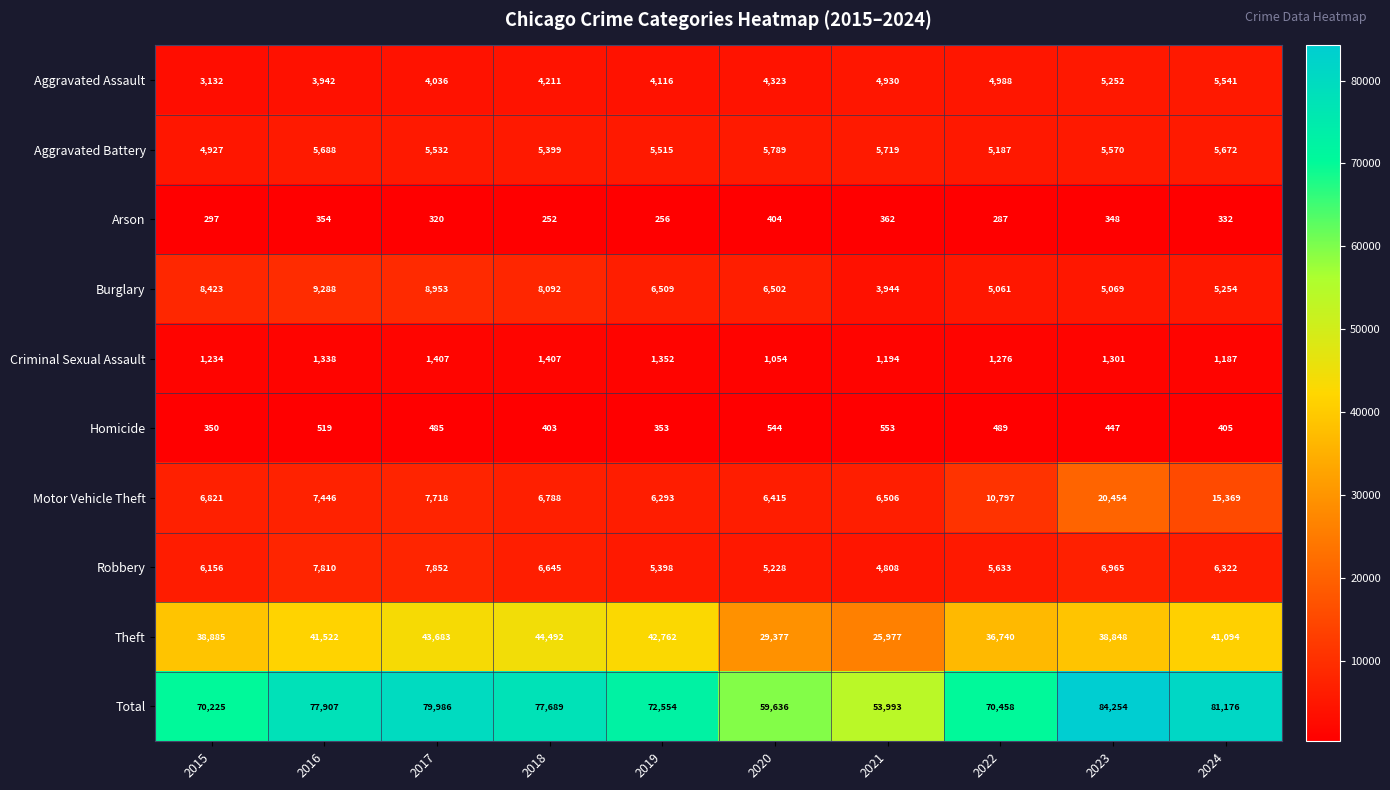

What is the difference between the highest and lowest values at 2015?

69928